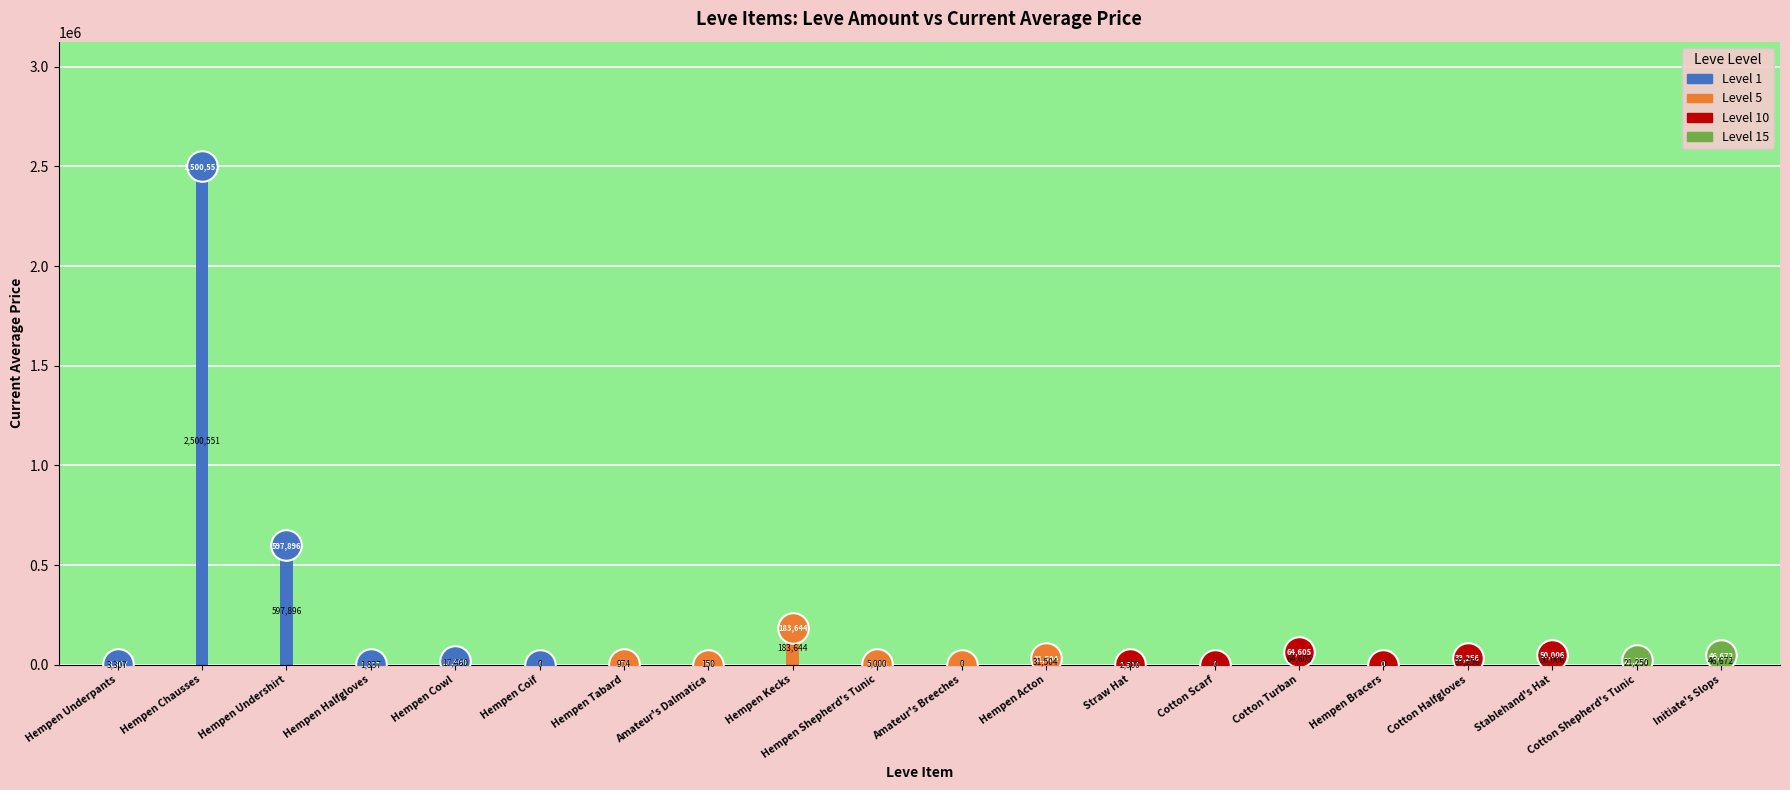

What is the difference between the maximum and minimum values in the currentAveragePrice series?

2500551.8